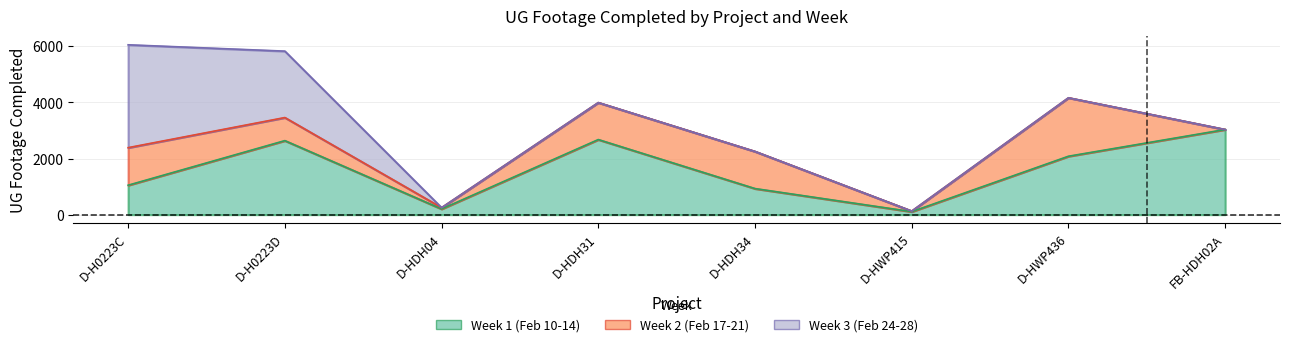

Rank the series by their maximum value, from lowest to highest.

Week 2 (Feb 17-21), Week 1 (Feb 10-14), Week 3 (Feb 24-28)